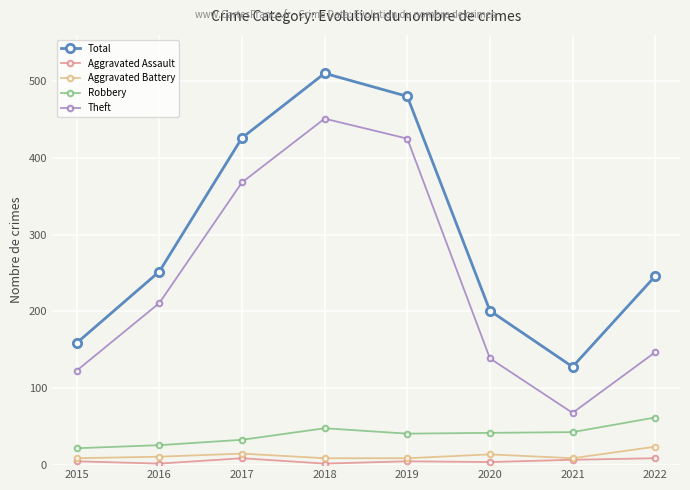

What is the sum of the Aggravated Battery values at 2022 and 2021?

33